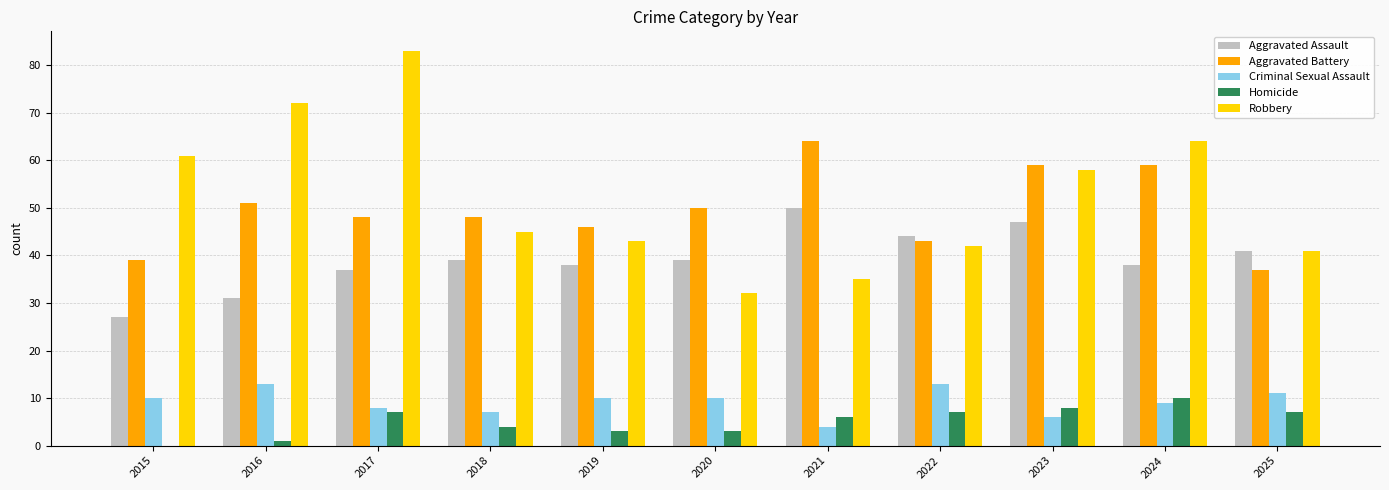

True or false: Criminal Sexual Assault has a value of 3 at 2018.

False